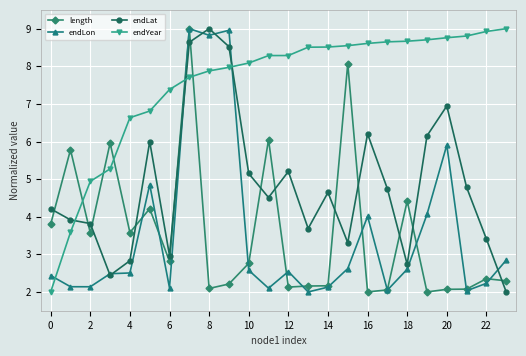

Which series has the largest total across all categories?

endYear